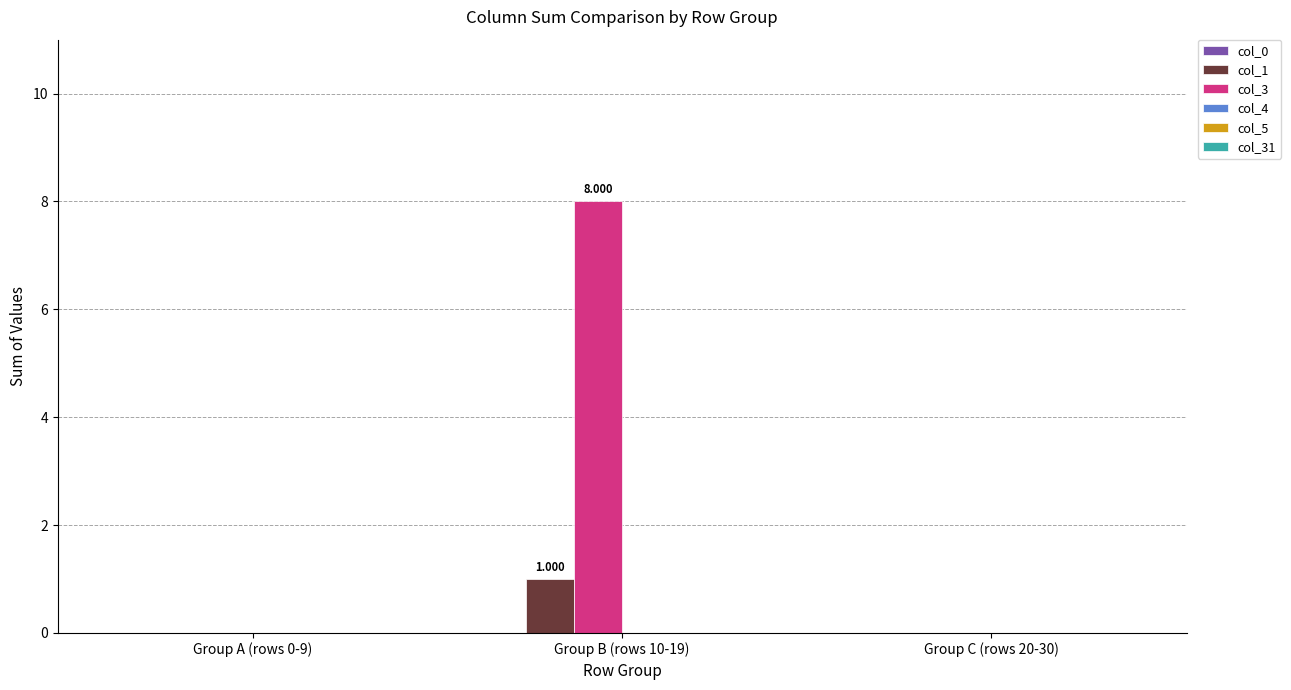

Is the value of col_3 at Group B (rows 10-19) greater than the value of col_1 at Group A (rows 0-9)?

Yes